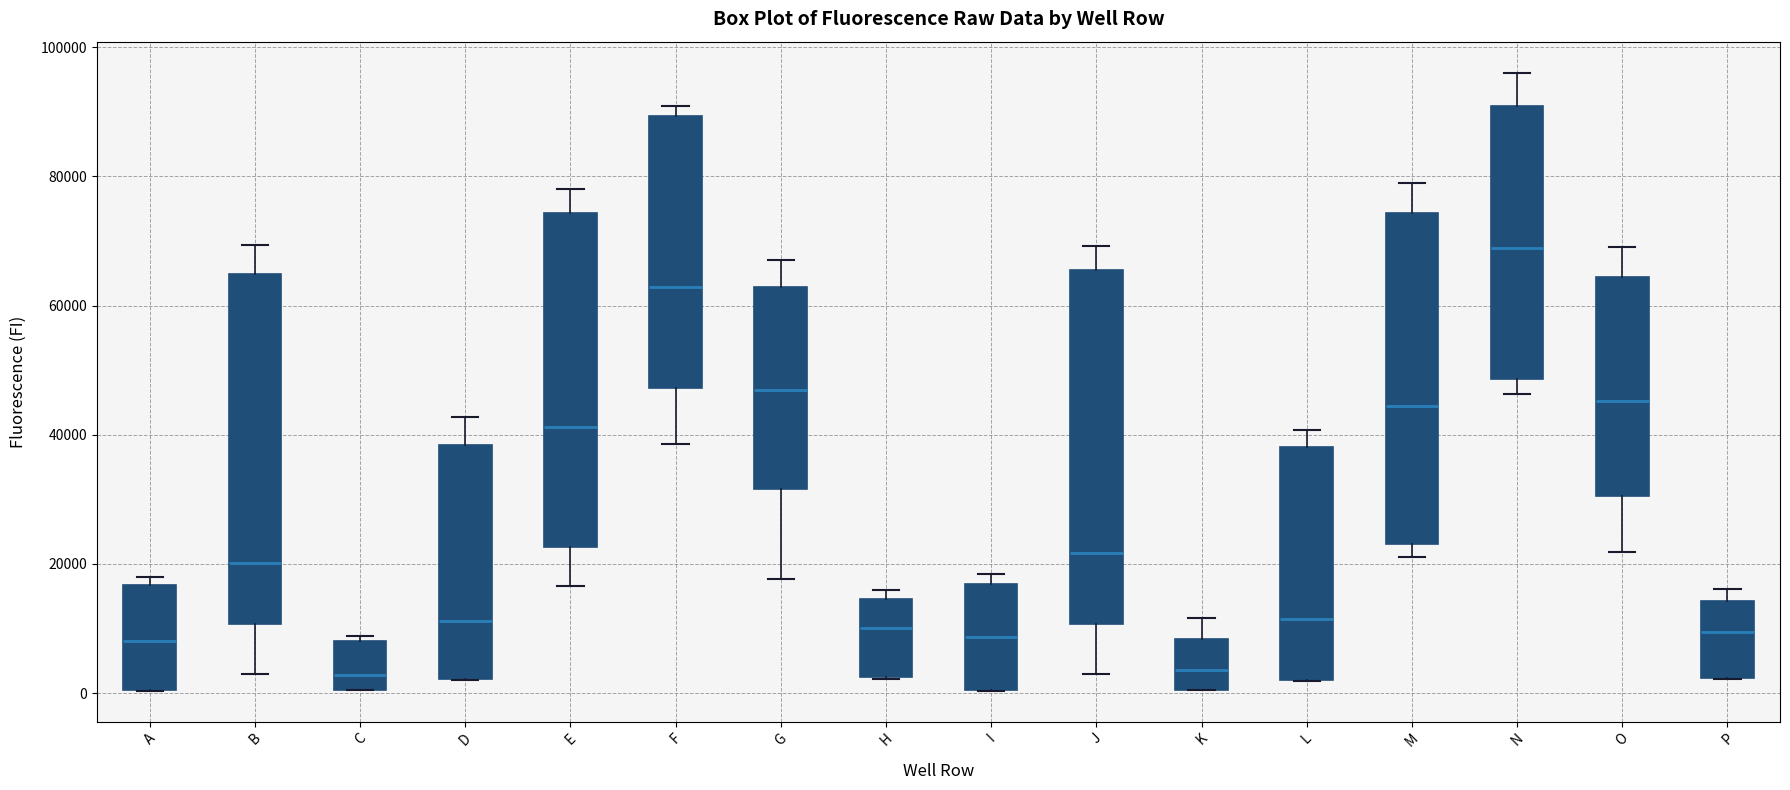

Reading left to right, transcribe this box plot: for each box, give where its median line is, the range the box spans, and where its two whiskers end, as read against the y-axis. The values are not printed on the chart, so give them approximately, as read against the axis.

A: median 8000, box 0 to 16000, whiskers 0 to 18000
B: median 20000, box 10000 to 64000, whiskers 4000 to 70000
C: median 2000, box 0 to 8000, whiskers 0 to 8000 (just above the box's upper edge)
D: median 12000, box 2000 to 38000, whiskers 2000 to 42000
E: median 42000, box 22000 to 74000, whiskers 16000 to 78000
F: median 62000, box 48000 to 90000, whiskers 38000 to 90000 (just above the box's upper edge)
G: median 46000, box 32000 to 62000, whiskers 18000 to 68000
H: median 10000, box 2000 to 14000, whiskers 2000 to 16000
I: median 8000, box 0 to 16000, whiskers 0 to 18000
J: median 22000, box 10000 to 66000, whiskers 2000 to 70000
K: median 4000, box 0 to 8000, whiskers 0 to 12000
L: median 12000, box 2000 to 38000, whiskers 2000 to 40000
M: median 44000, box 24000 to 74000, whiskers 22000 to 80000
N: median 68000, box 48000 to 90000, whiskers 46000 to 96000
O: median 46000, box 30000 to 64000, whiskers 22000 to 70000
P: median 10000, box 2000 to 14000, whiskers 2000 to 16000